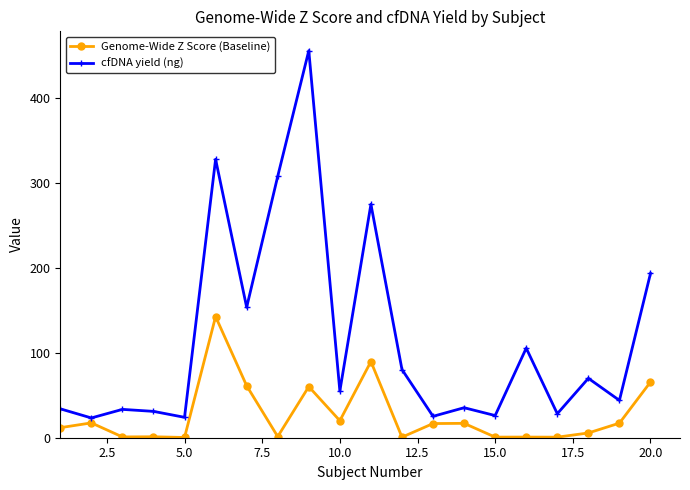

Rank the series by their average value, from lowest to highest.

Genome-Wide Z Score (Baseline), cfDNA yield (ng)